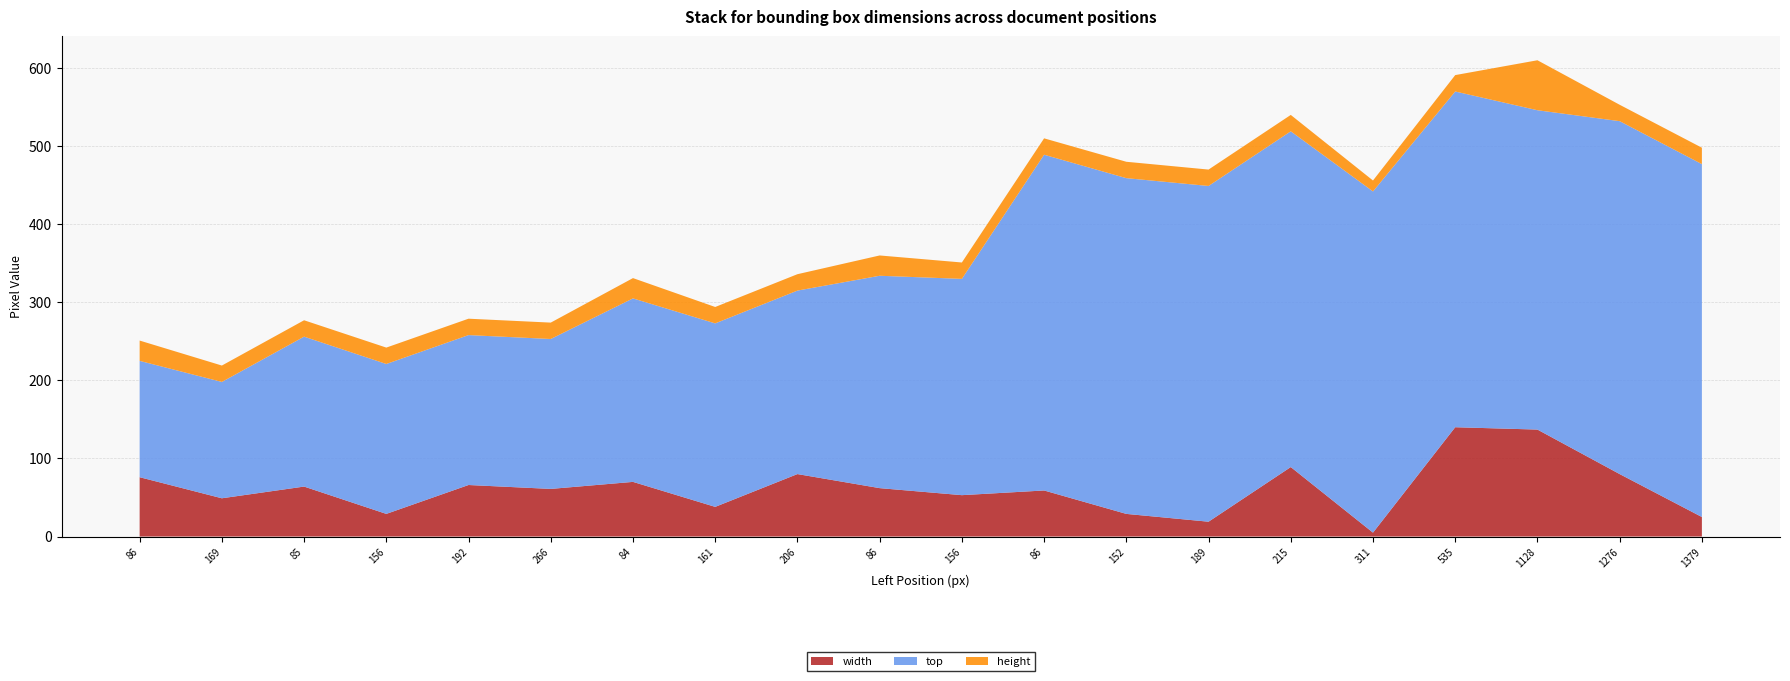

Reading left to right, what are all the values shown in this chart?

width: 76	49	64	29	66	61	70	38	80	62	53	59	29	19	89	5	140	137	80	25
top: 149	149	192	192	192	192	235	235	235	272	277	430	430	430	430	437	430	409	452	452
height: 26	21	21	21	21	21	26	21	21	26	21	21	21	21	21	14	21	64	21	21